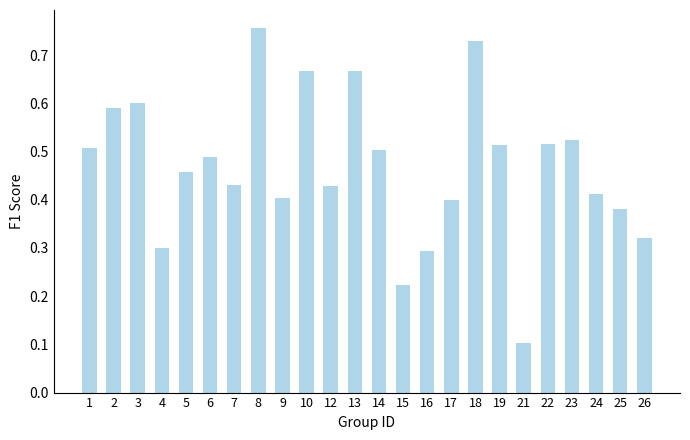

What is the change in value from 3 to 10?

+0.1